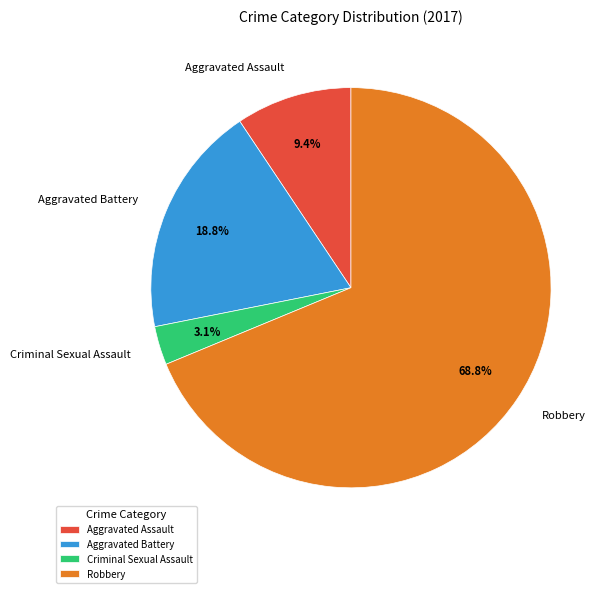

To the nearest percent, what percentage of the pie is Aggravated Battery?

19%